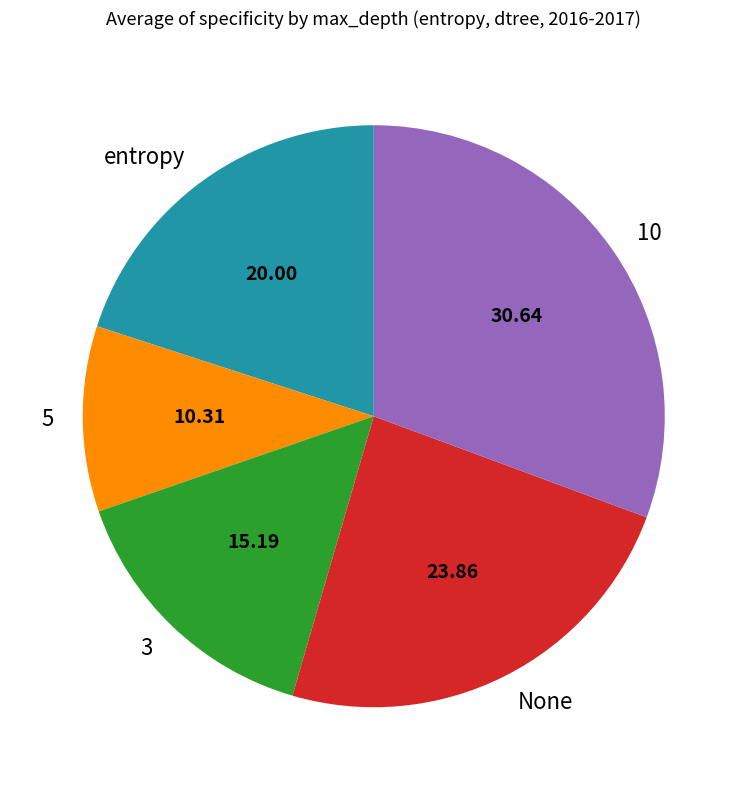

Count the number of slices in the pie.

5